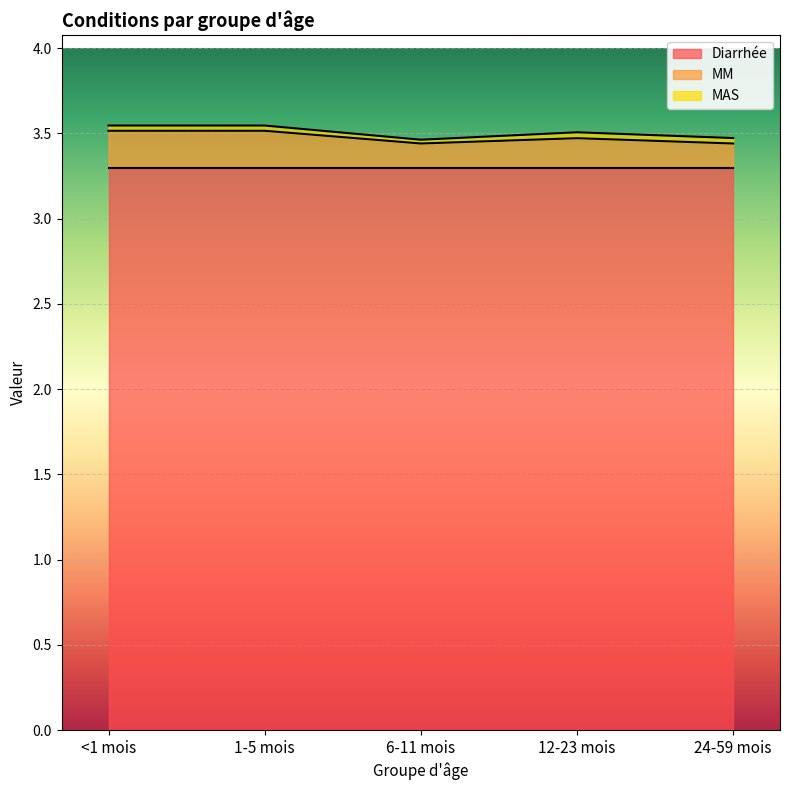

At which category is the sum across all series the highest?

<1 mois